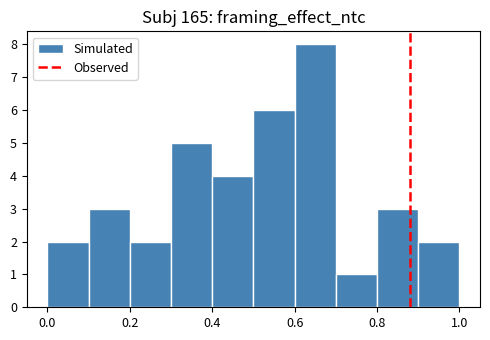

What is the height of the bar covering 0.3 to 0.4 on the x-axis? The values are not printed on the chart, so give them approximately, as read against the axis.

5